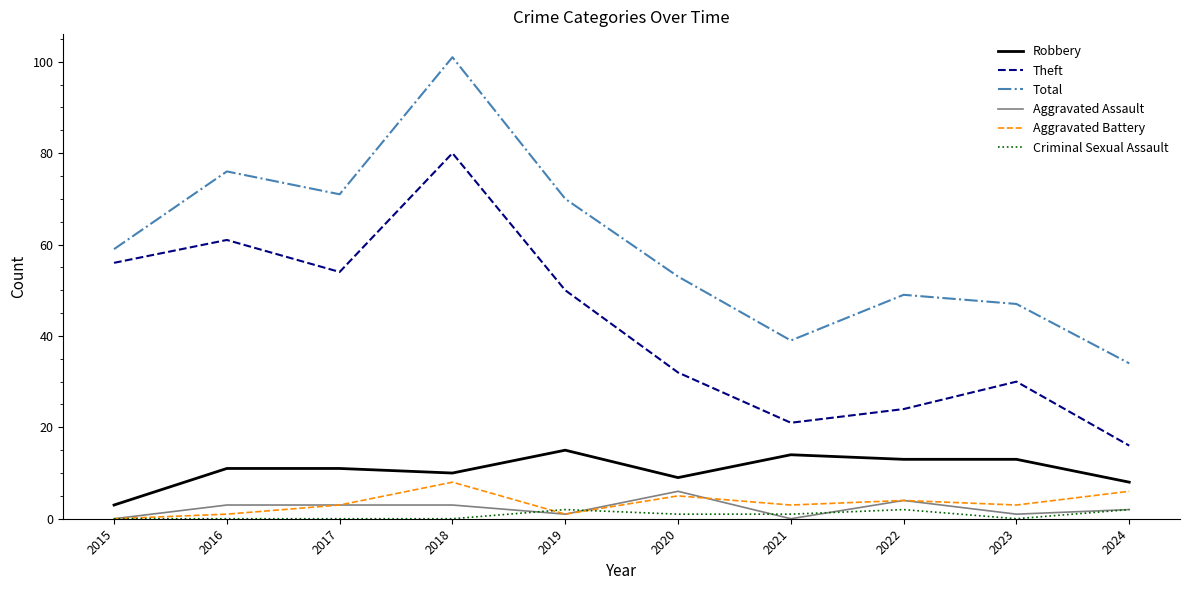

True or false: Criminal Sexual Assault has more than 1 points higher than both neighbors.

True